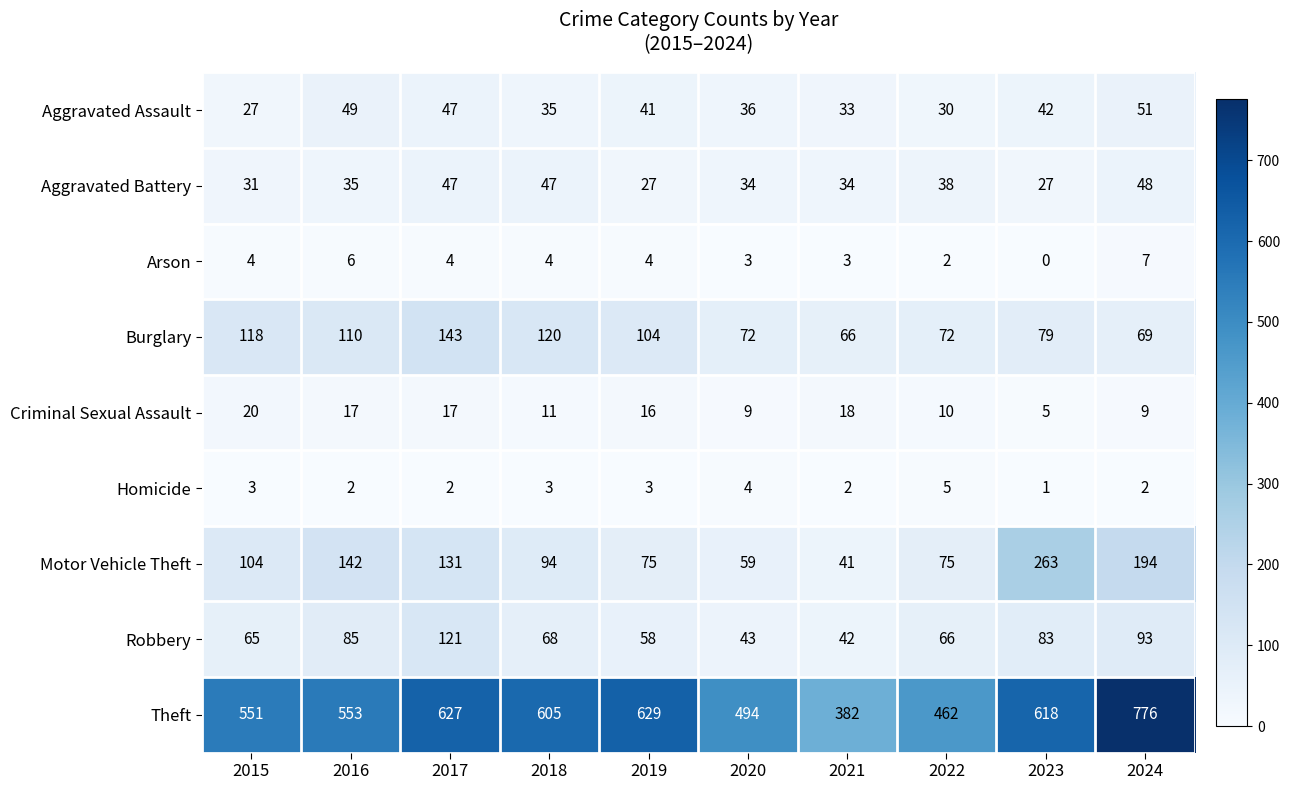

At which category is the sum across all series the highest?

2024